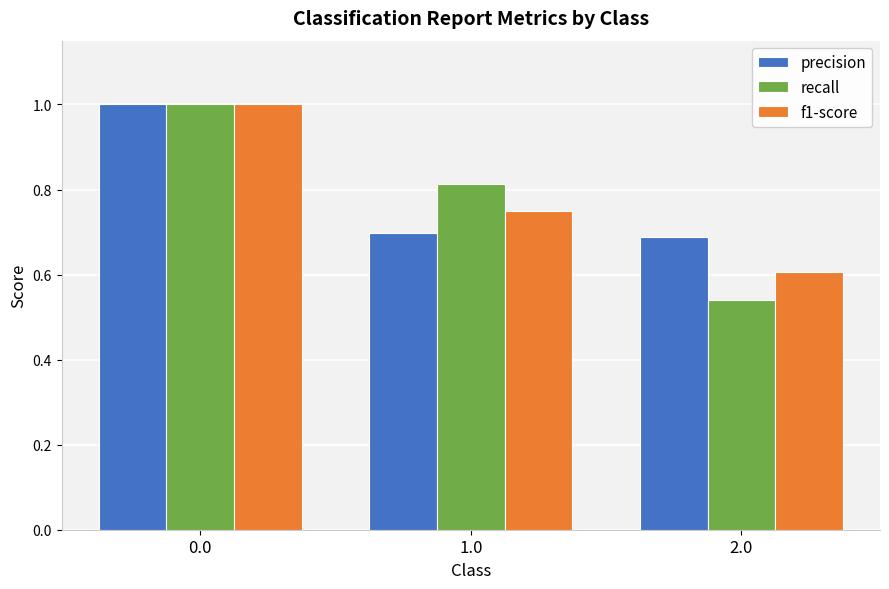

Which series has the widest spread of values?

recall